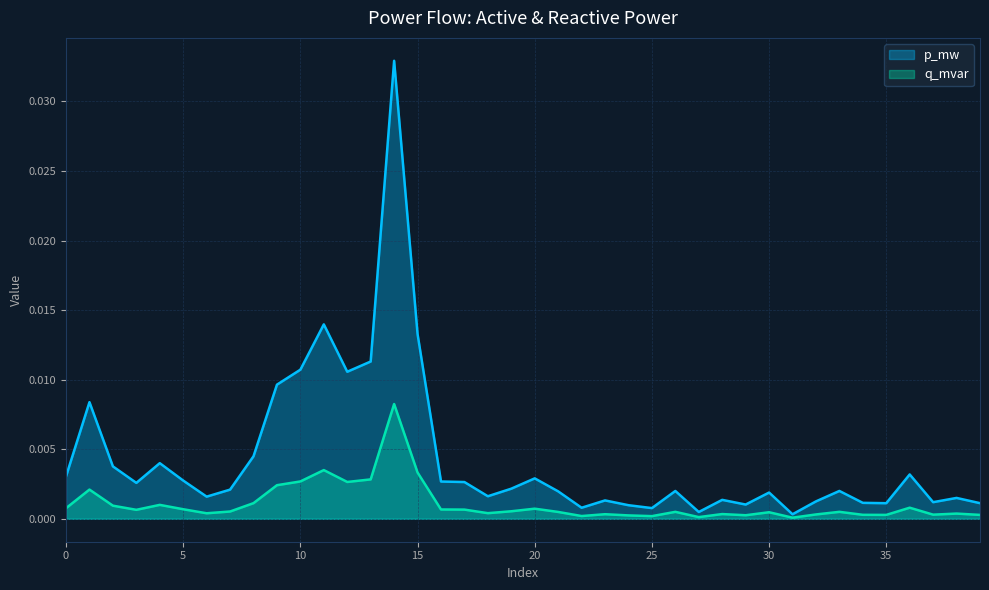

True or false: p_mw has a value of 0.0 at 11.

True